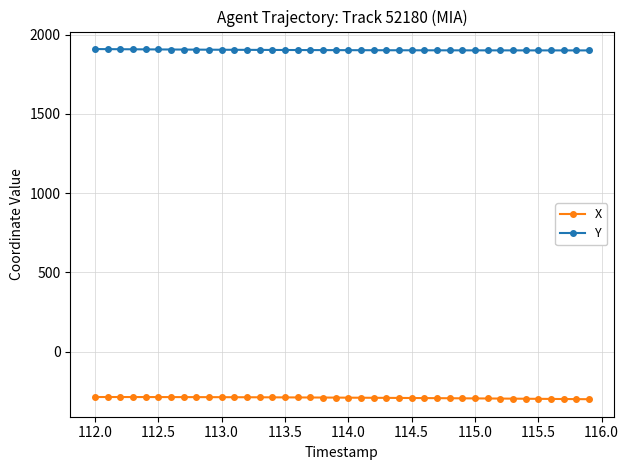

Is this an area chart (filled region under the line)?

No